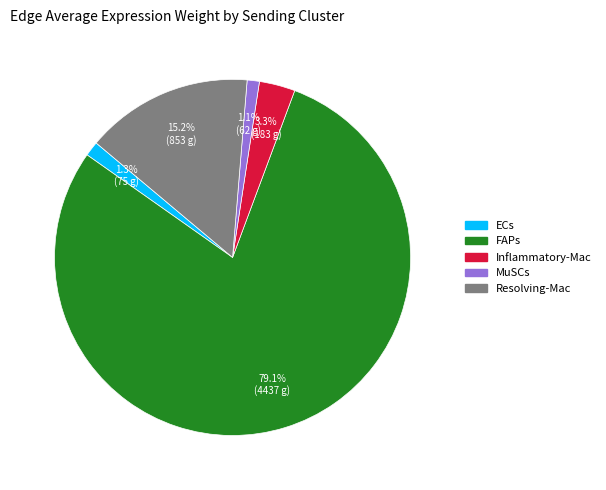

Which category has the biggest portion of the pie?

FAPs